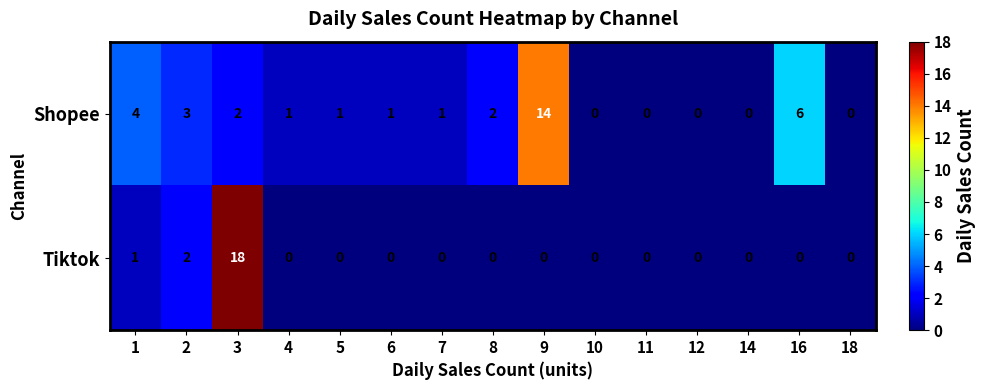

Which series has the largest total across all categories?

Shopee